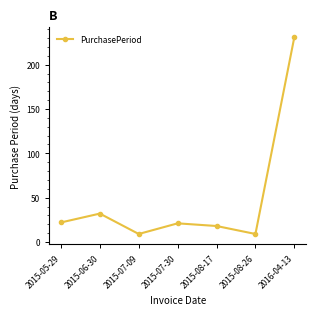

What is the greatest value displayed?

231